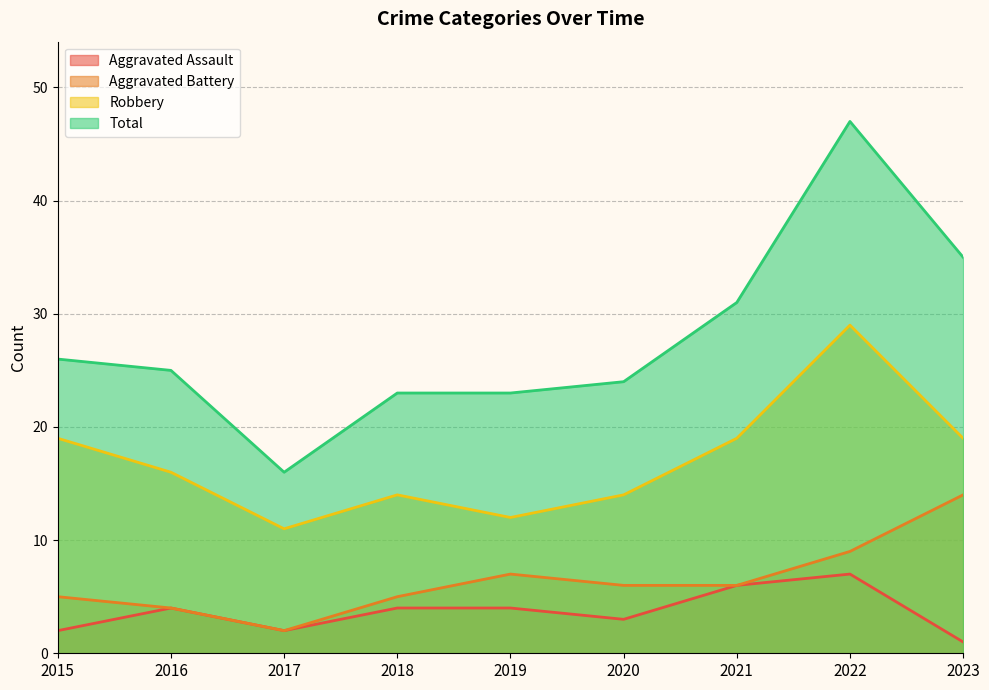

What is the difference between the maximum and second lowest values in the Aggravated Assault series?

5